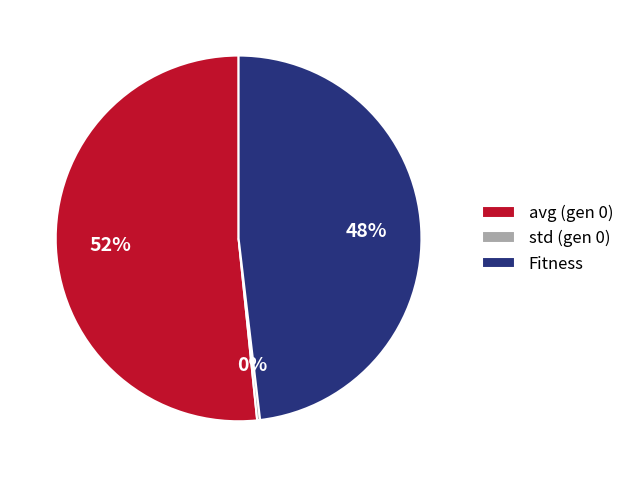

What is the largest slice in the pie chart?

avg (gen 0)